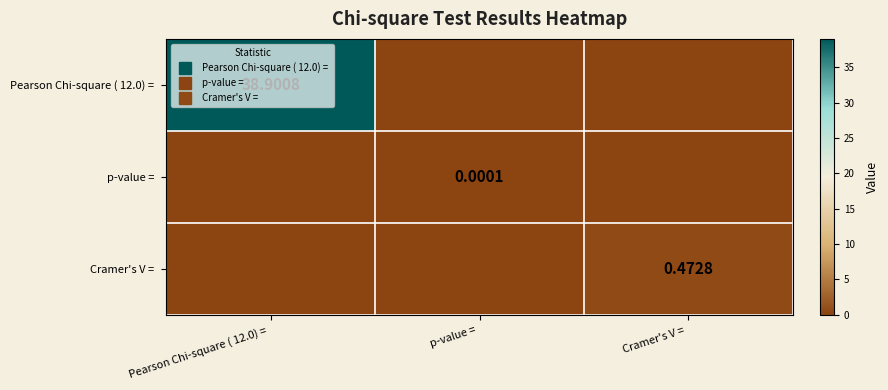

Which has a higher value, Cramer's V =  or Pearson Chi-square ( 12.0) = ?

Pearson Chi-square ( 12.0) = 